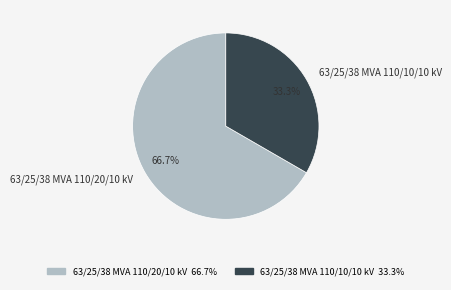

To the nearest percent, what is the average slice percentage?

50%